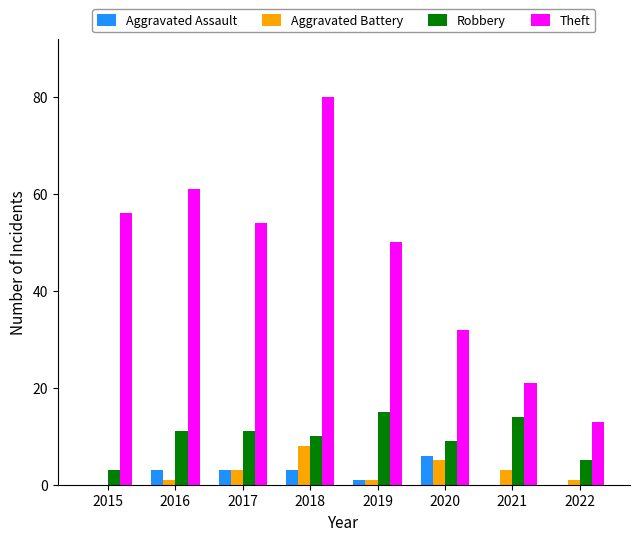

Count the Aggravated Battery values in the range 1 to 5.

6